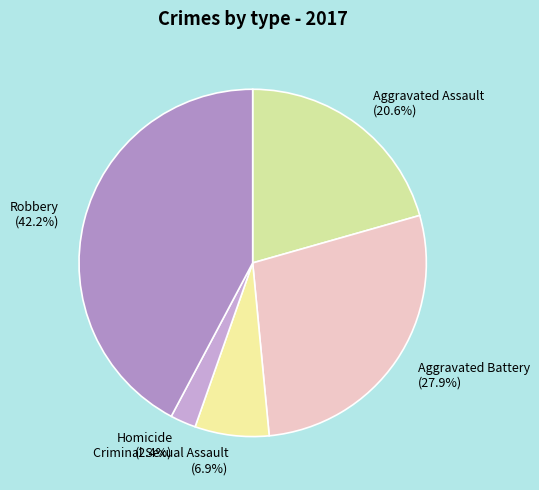

Rank the categories by value from highest to lowest.

Robbery, Aggravated Battery, Aggravated Assault, Criminal Sexual Assault, Homicide